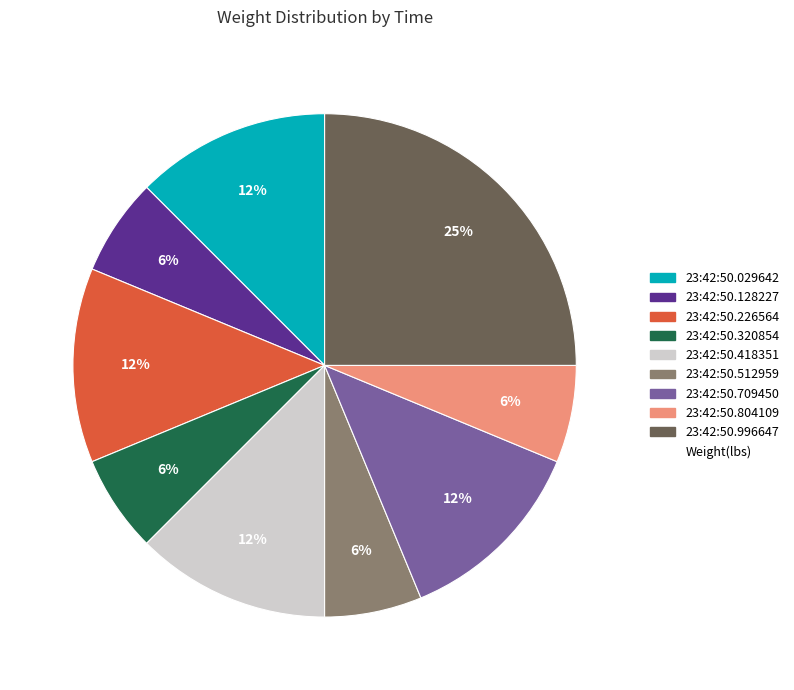

To the nearest percent, what is the average slice percentage?

11%